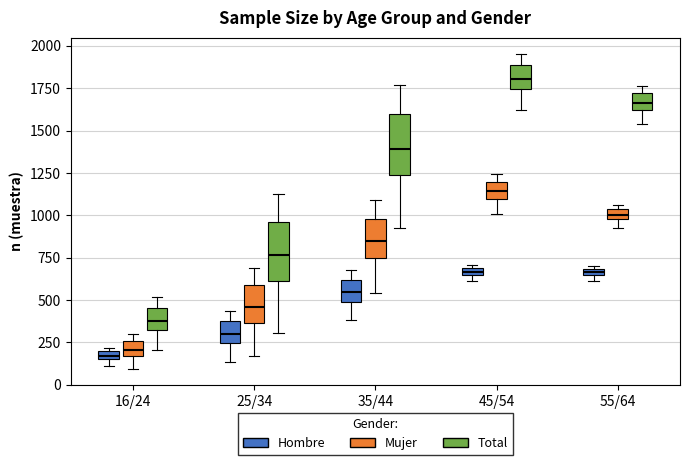

Which box has the highest median line?

45/54 (Total)